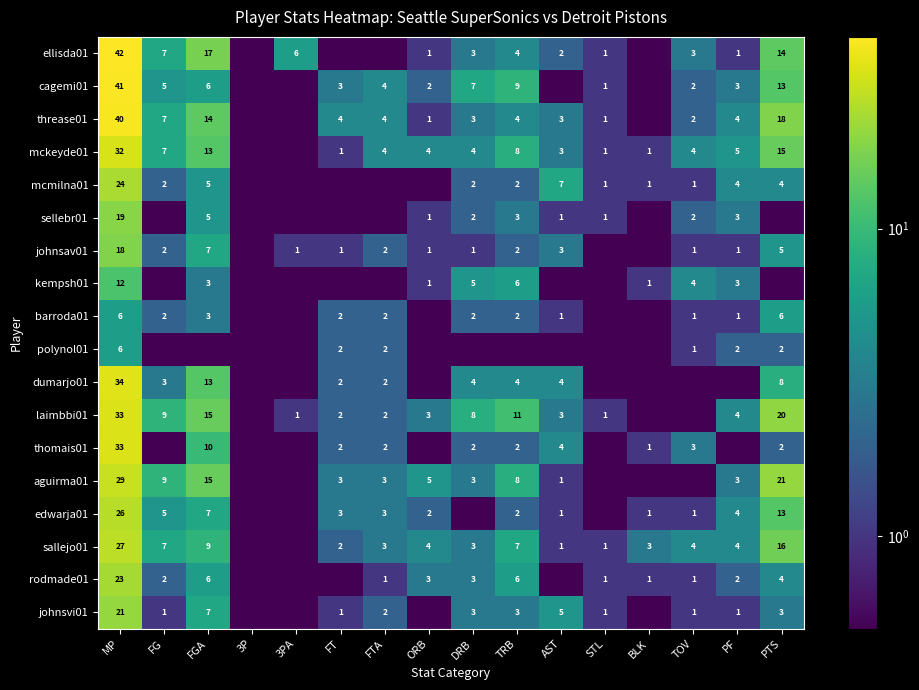

At which label does ellisda01 first exceed 3?

MP